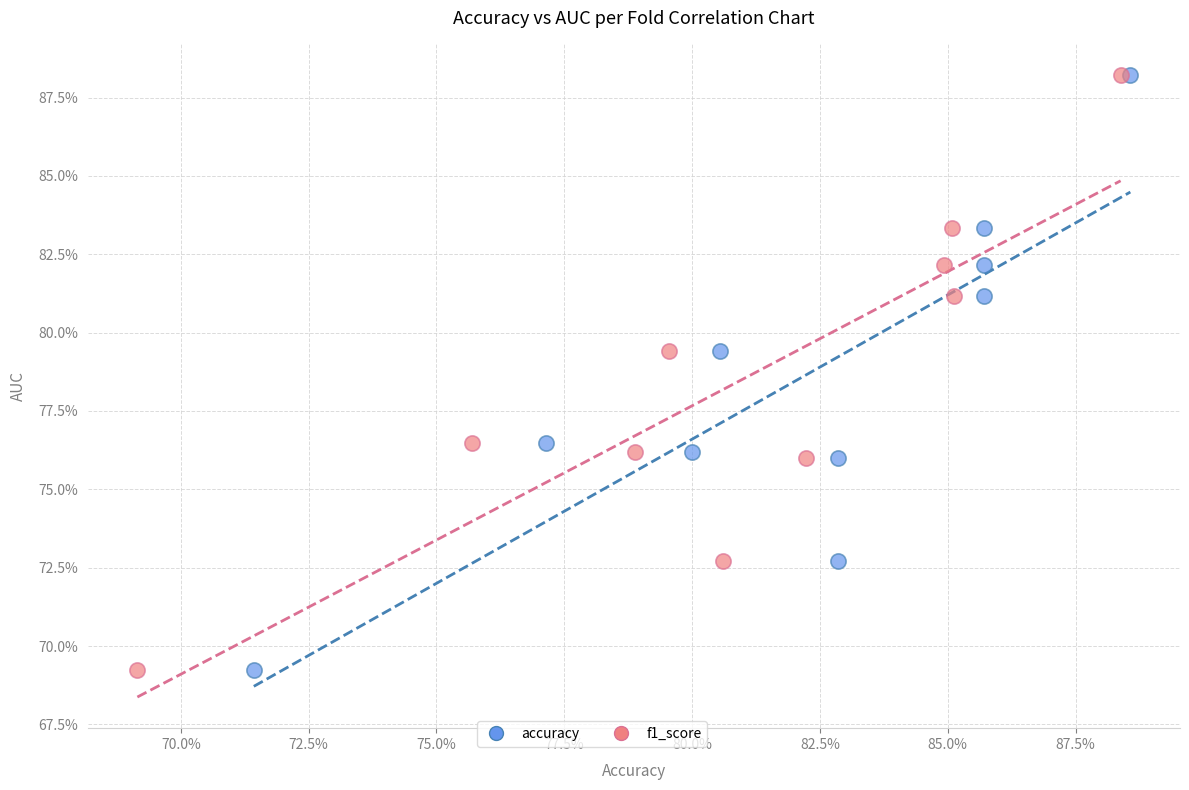

What are all the series names shown in the legend?

accuracy, f1_score